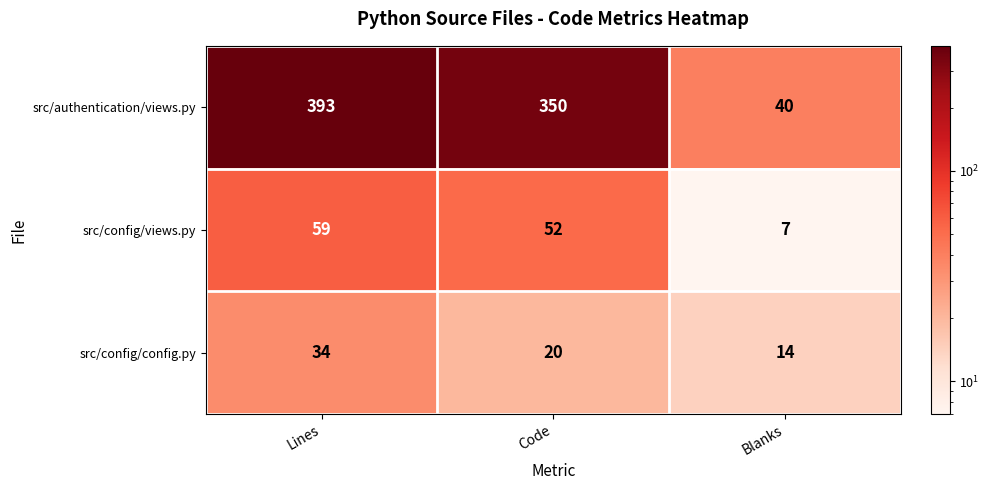

What is the lowest value of the src/authentication/views.py series?

40